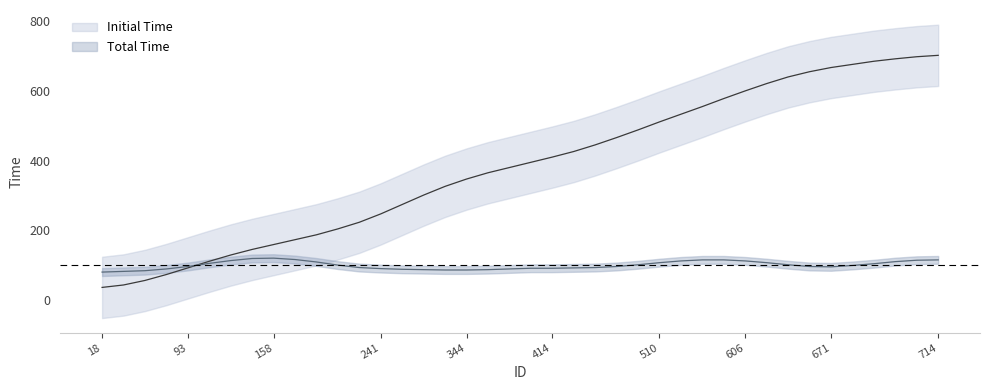

True or false: the data has more than 1 interior local peaks.

False